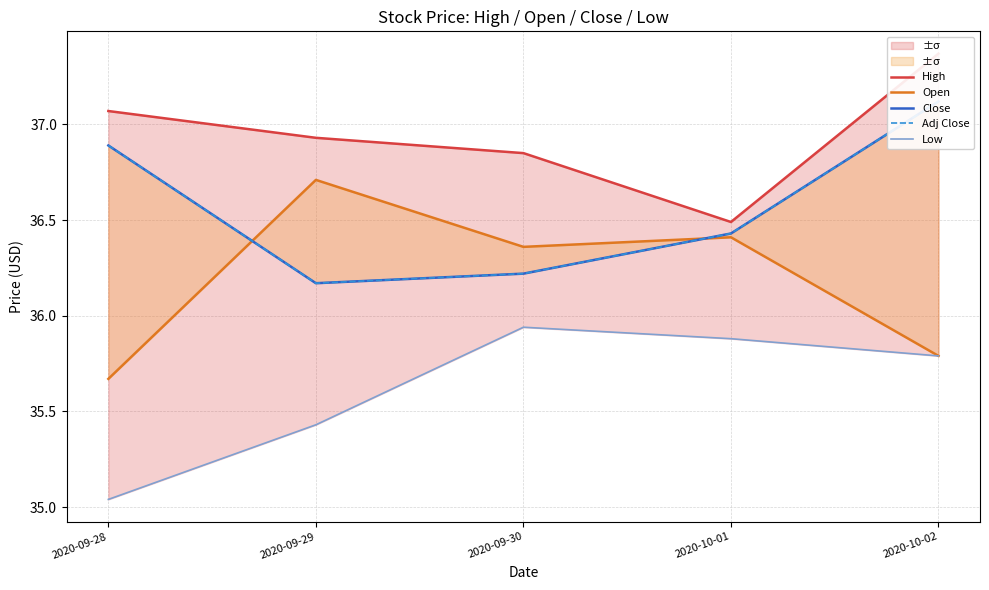

Does the chart have visible grid lines?

Yes